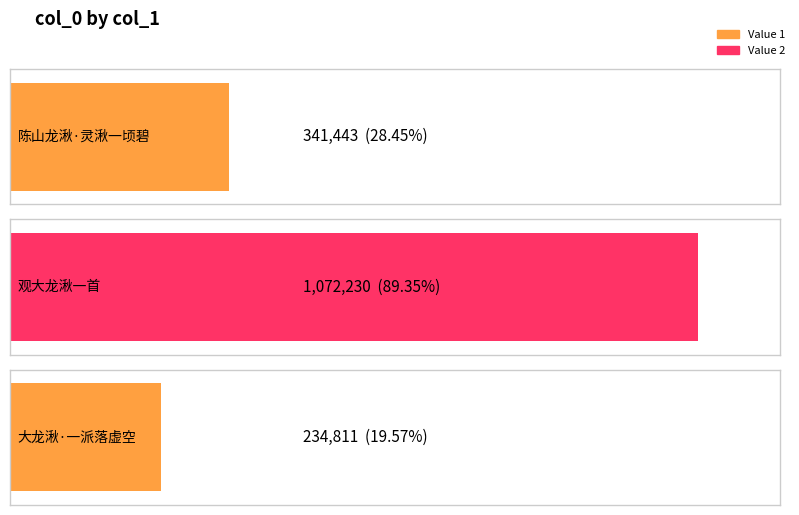

What is the average value?

549495